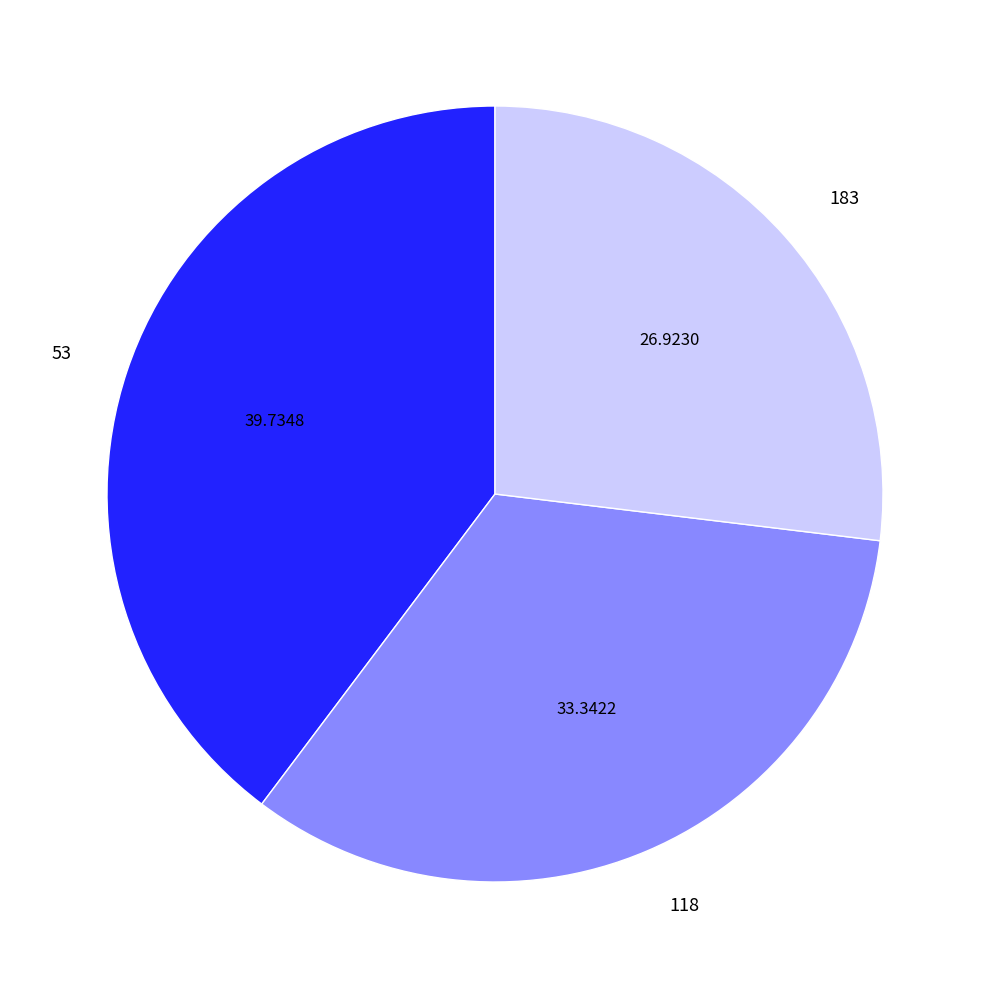

Is it true that 183 is 27% of the pie?

True